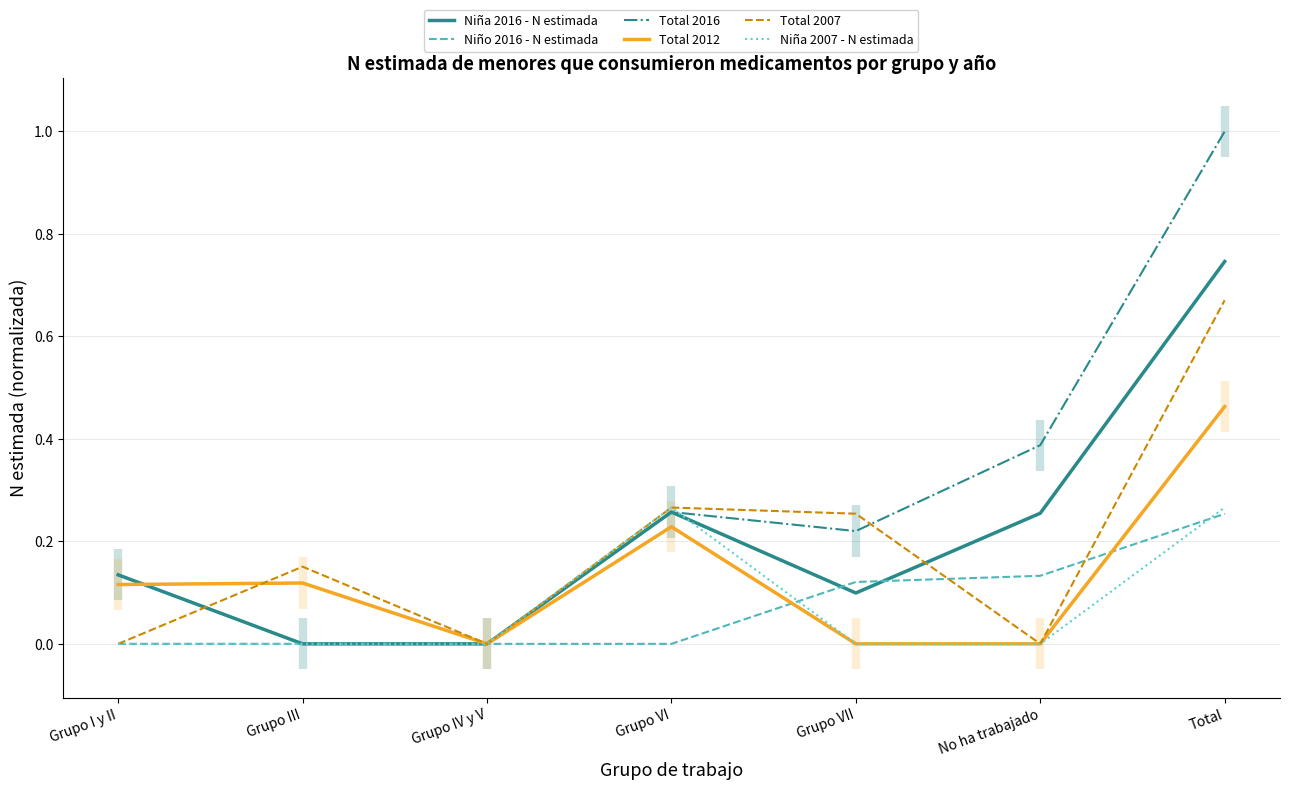

How many lines are shown in the chart?

6